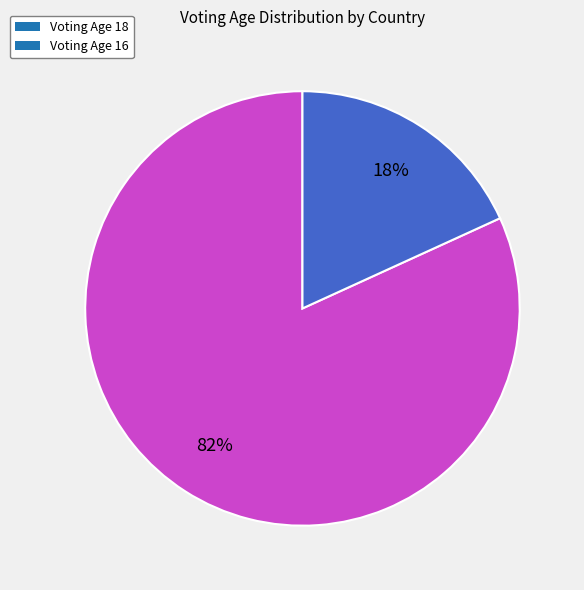

To the nearest percent, what is the difference between the largest and smallest slice percentages?

64%